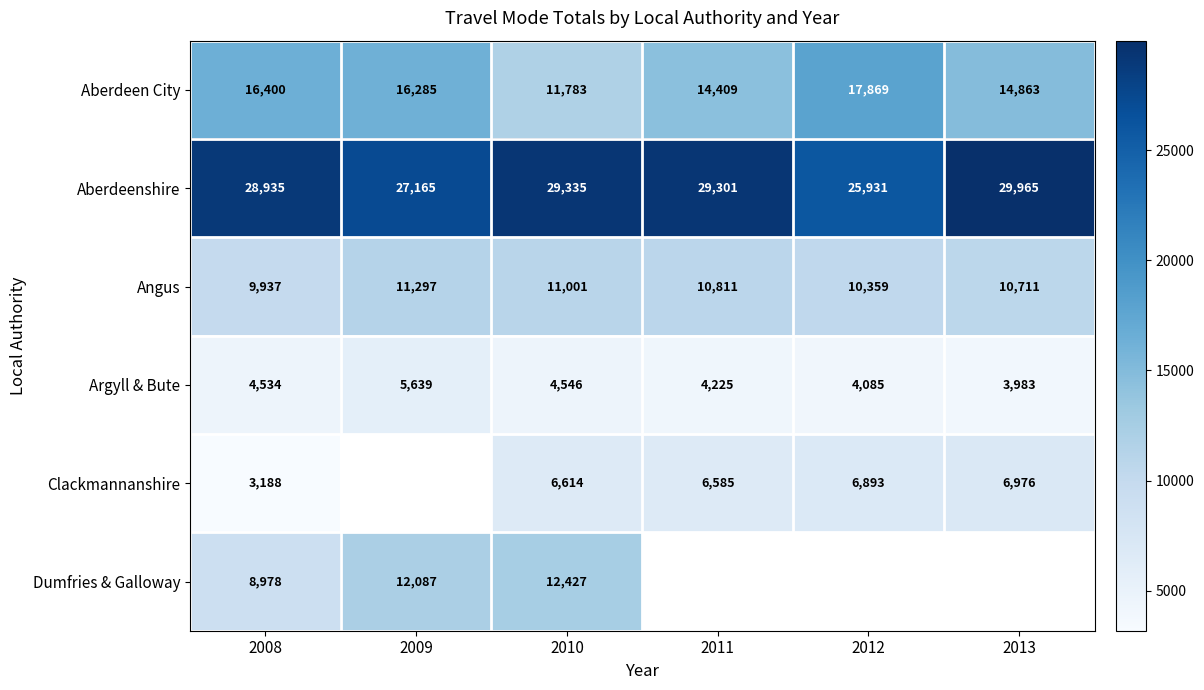

Rank the categories by Aberdeen City value from lowest to highest.

2010, 2011, 2013, 2009, 2008, 2012